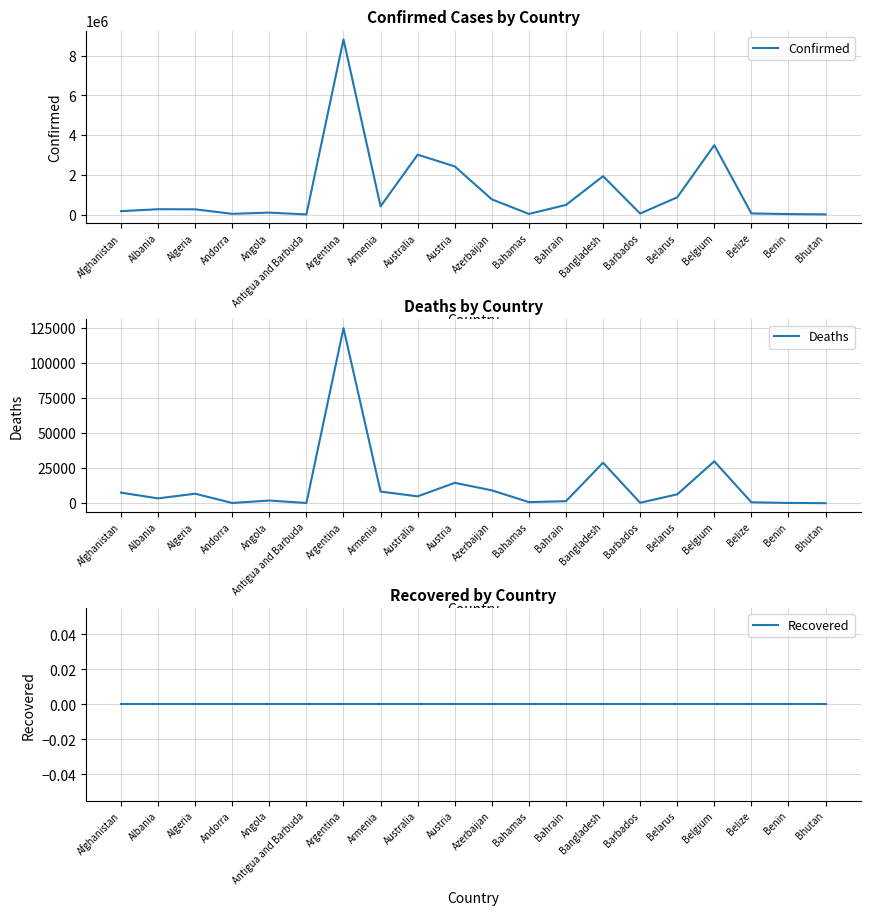

Reading right to left, list all the values displayed in this chart.

Confirmed: Bhutan=9210	Benin=26567	Belize=56079	Belgium=3494223	Belarus=868078	Barbados=53253	Bangladesh=1931304	Bahrain=485163	Bahamas=33018	Azerbaijan=768019	Austria=2424742	Australia=3014684	Armenia=414764	Argentina=8815247	Antigua and Barbuda=7400	Angola=98605	Andorra=37589	Algeria=263685	Albania=269904	Afghanistan=171857
Deaths: Bhutan=5	Benin=163	Belize=641	Belgium=29920	Belarus=6329	Barbados=307	Bangladesh=28944	Bahrain=1435	Bahamas=768	Azerbaijan=9182	Austria=14537	Australia=4880	Armenia=8308	Argentina=125062	Antigua and Barbuda=135	Angola=1899	Andorra=150	Algeria=6780	Albania=3433	Afghanistan=7526
Recovered: Bhutan=0	Benin=0	Belize=0	Belgium=0	Belarus=0	Barbados=0	Bangladesh=0	Bahrain=0	Bahamas=0	Azerbaijan=0	Austria=0	Australia=0	Armenia=0	Argentina=0	Antigua and Barbuda=0	Angola=0	Andorra=0	Algeria=0	Albania=0	Afghanistan=0